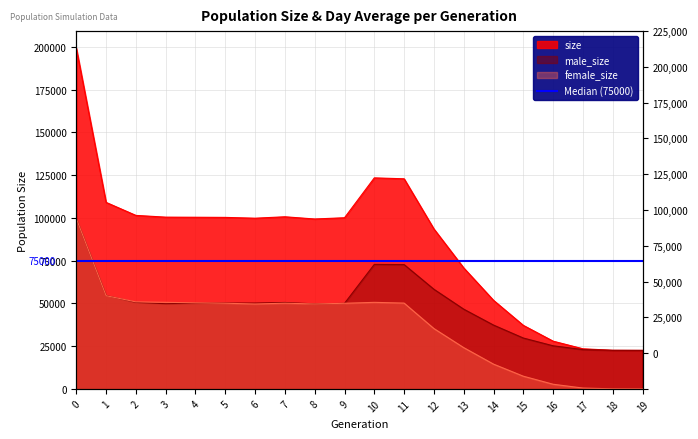

The value of size at 14 is 87848. True or false?

False